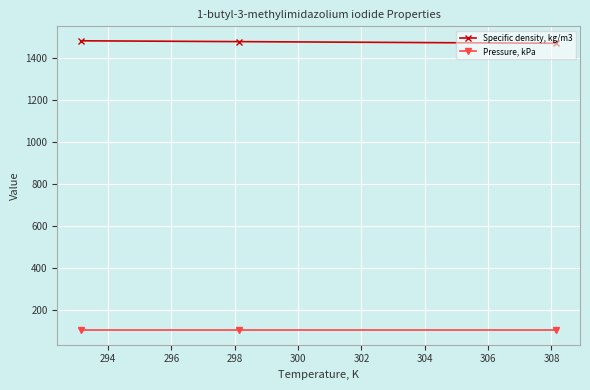

What is the average value of the Pressure, kPa series?

101.3